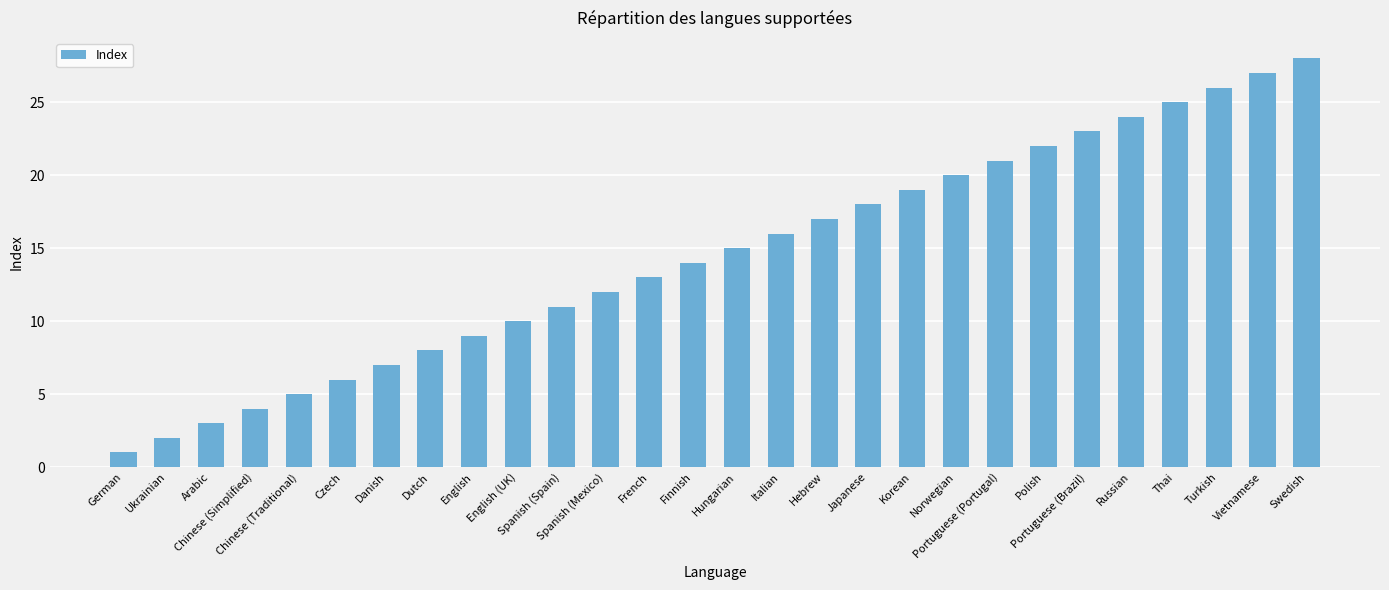

True or false: the data shows 11 at Russian.

False